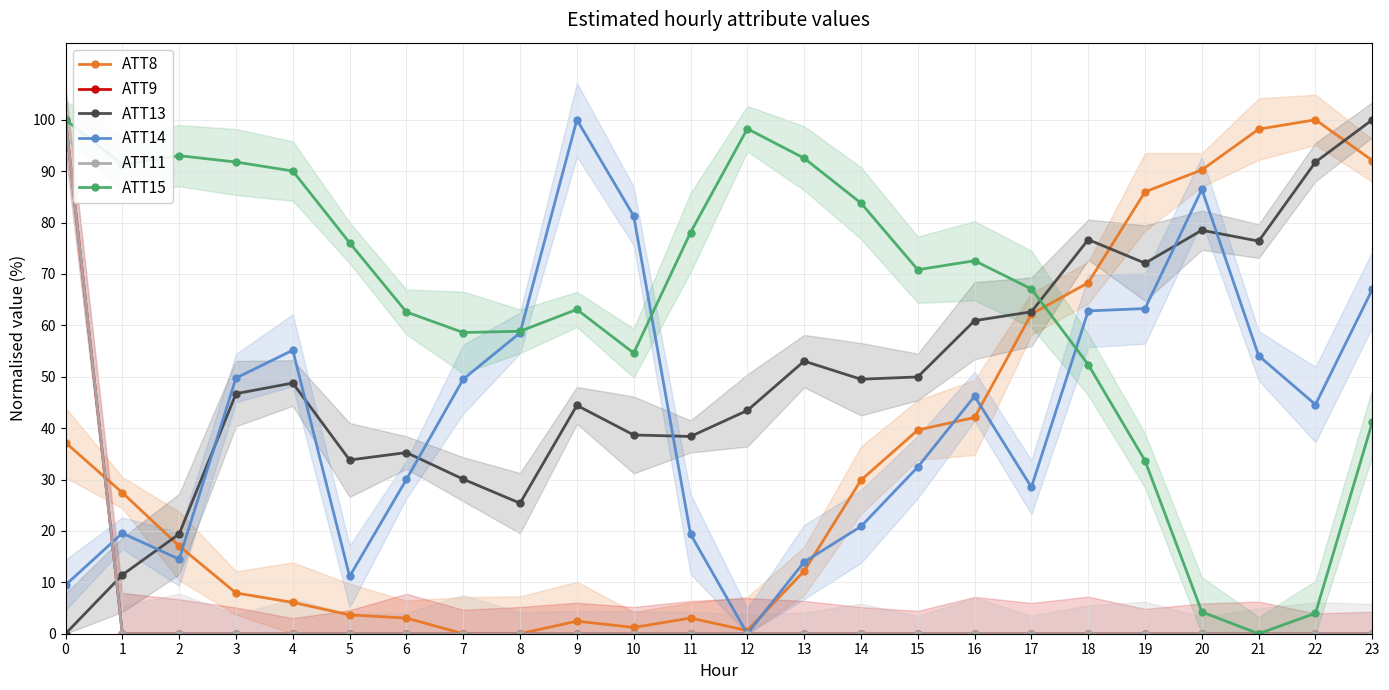

List the labels in order of ATT14 value, smallest first.

12, 0, 5, 13, 2, 11, 1, 14, 17, 6, 15, 22, 16, 7, 3, 21, 4, 8, 18, 19, 23, 10, 20, 9